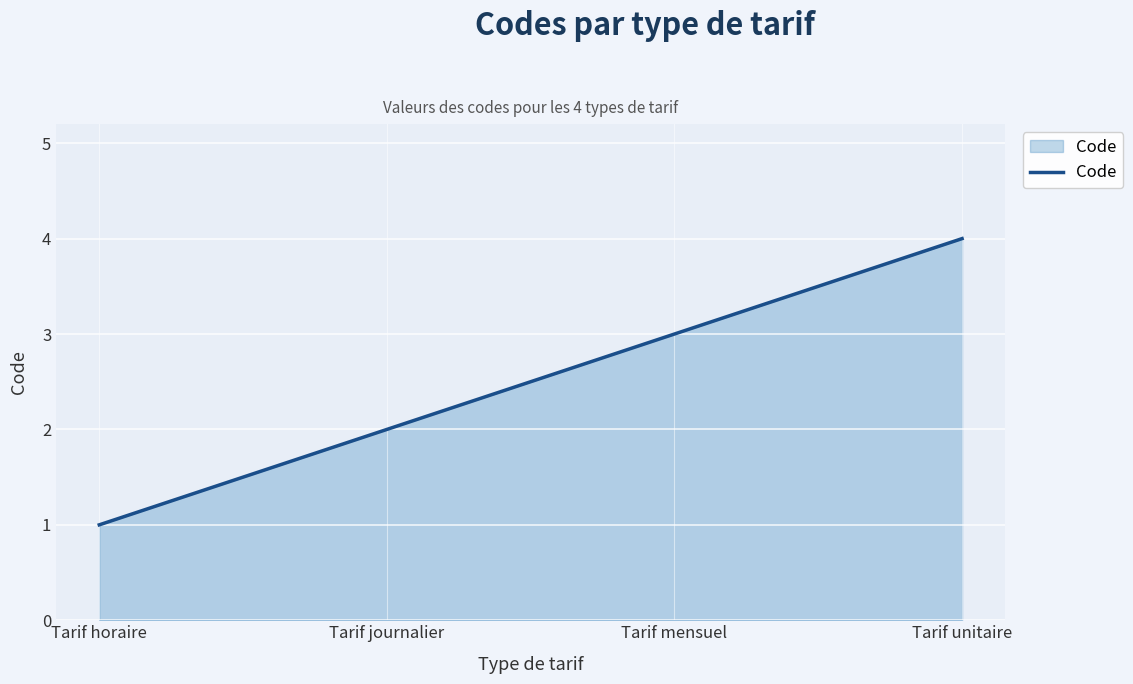

What is the difference between the second highest and minimum values?

2